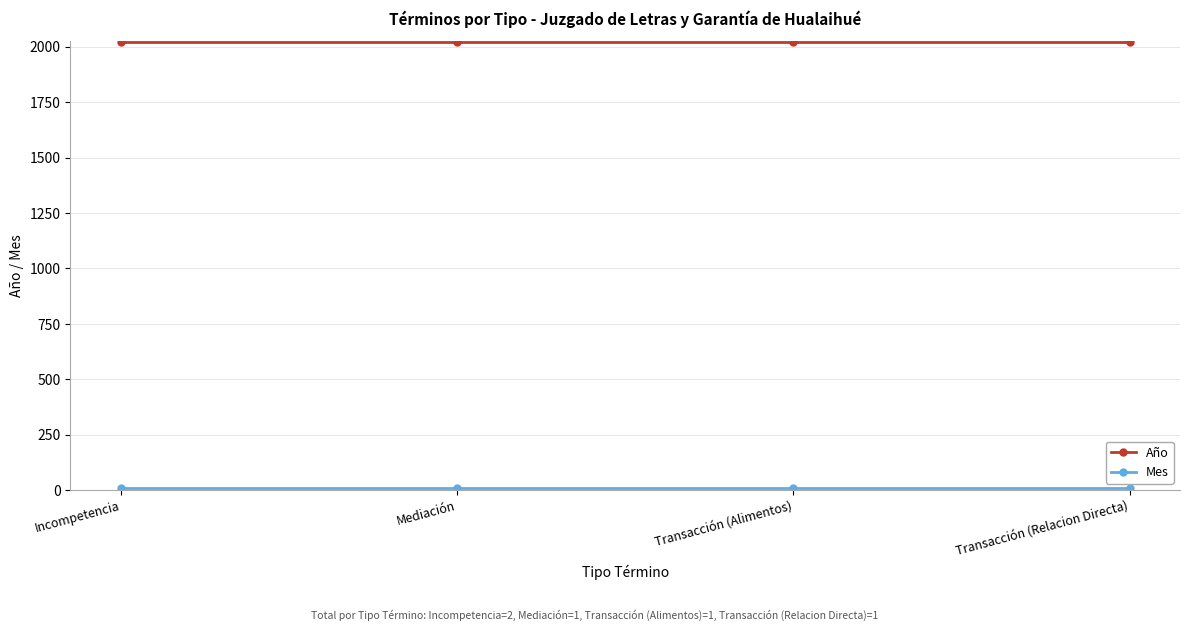

The Año series shows 604 at Transacción (Alimentos). True or false?

False